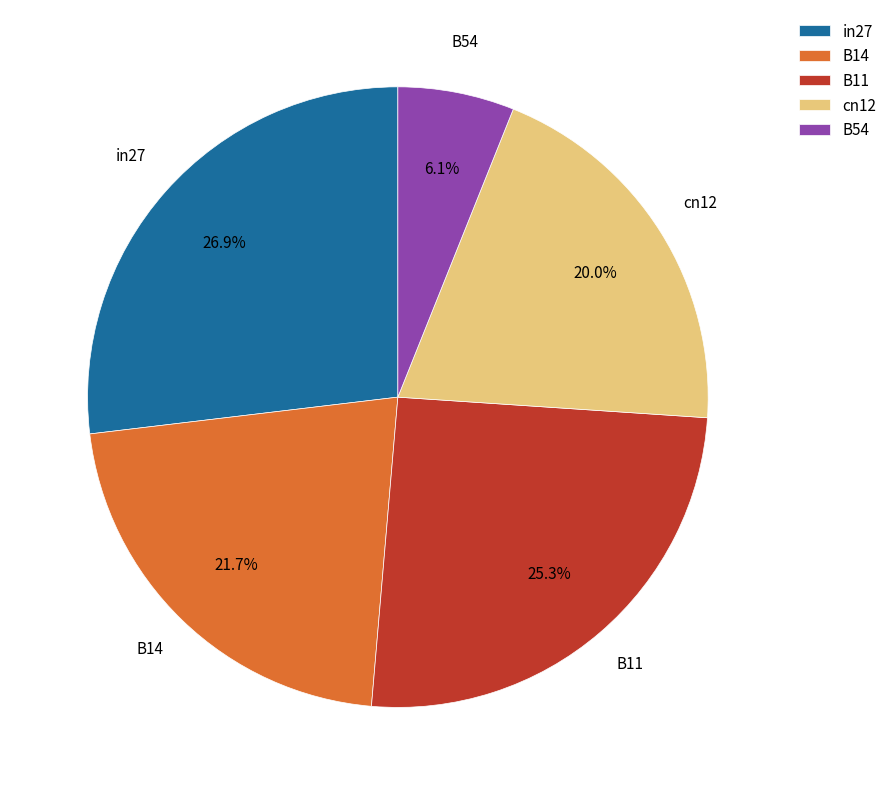

Is there any slice that represents more than half of the pie?

No